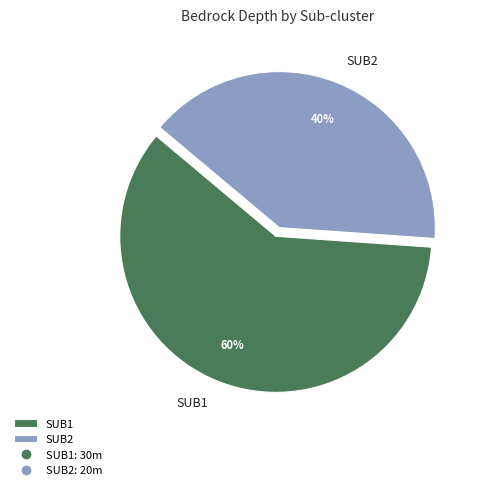

To the nearest percent, what is the average slice percentage?

50%